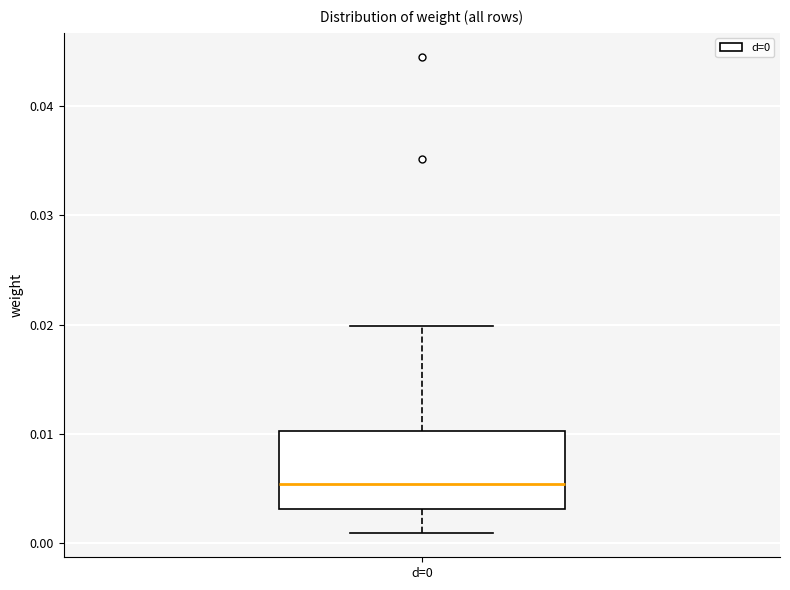

Transcribe this box plot: give where the median line is, the range the box spans, and where the two whiskers end, as read against the y-axis. The values are not printed on the chart, so give them approximately, as read against the axis.

median 0.005, box 0.003 to 0.010, whiskers 0.001 to 0.020